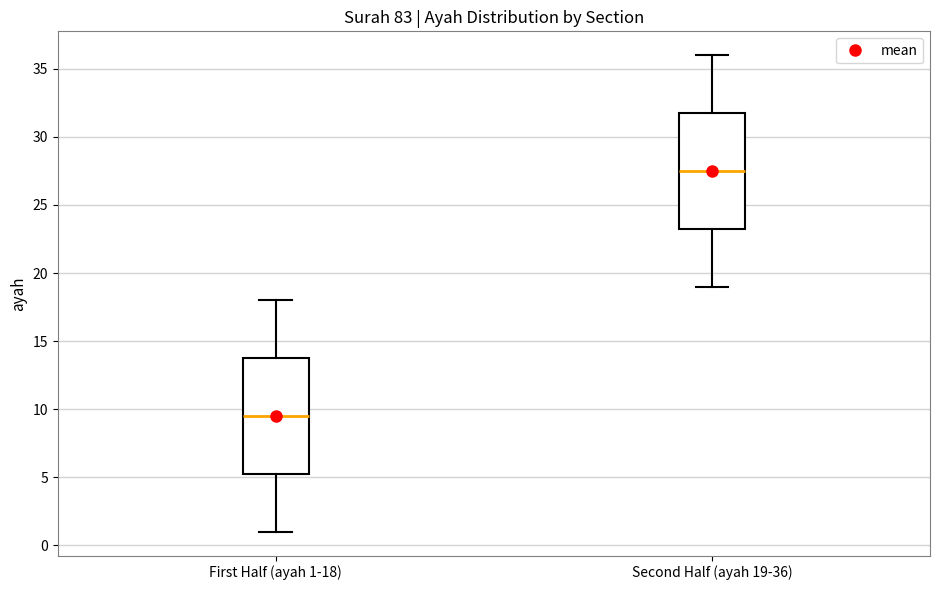

Reading left to right, read every box against the y-axis: the position of its median line, the range the box covers, and the ends of its whiskers. The values are not printed on the chart, so give them approximately, as read against the axis.

First Half (ayah 1-18): median 9.5, box 5.5 to 14.0, whiskers 1.0 to 18.0
Second Half (ayah 19-36): median 27.5, box 23.5 to 32.0, whiskers 19.0 to 36.0